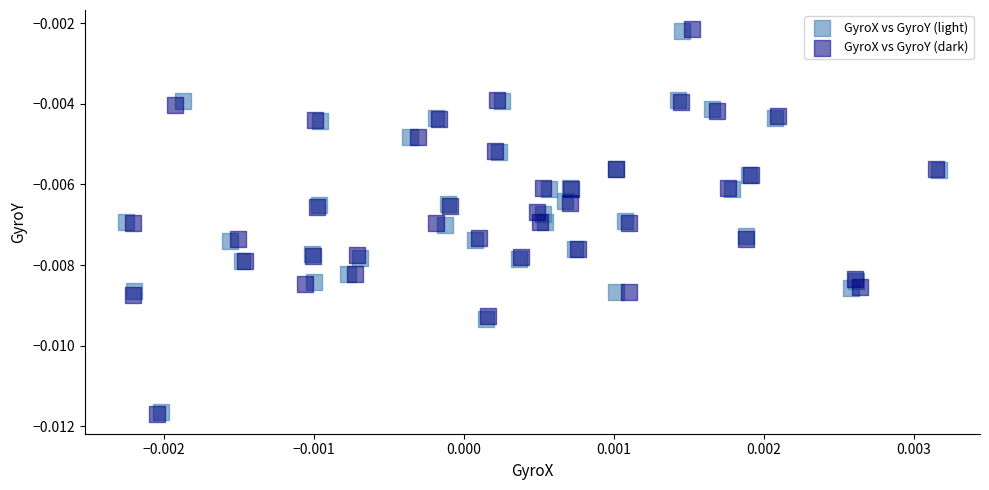

Which series has the largest Y range (max minus min)?

GyroX vs GyroY (dark)